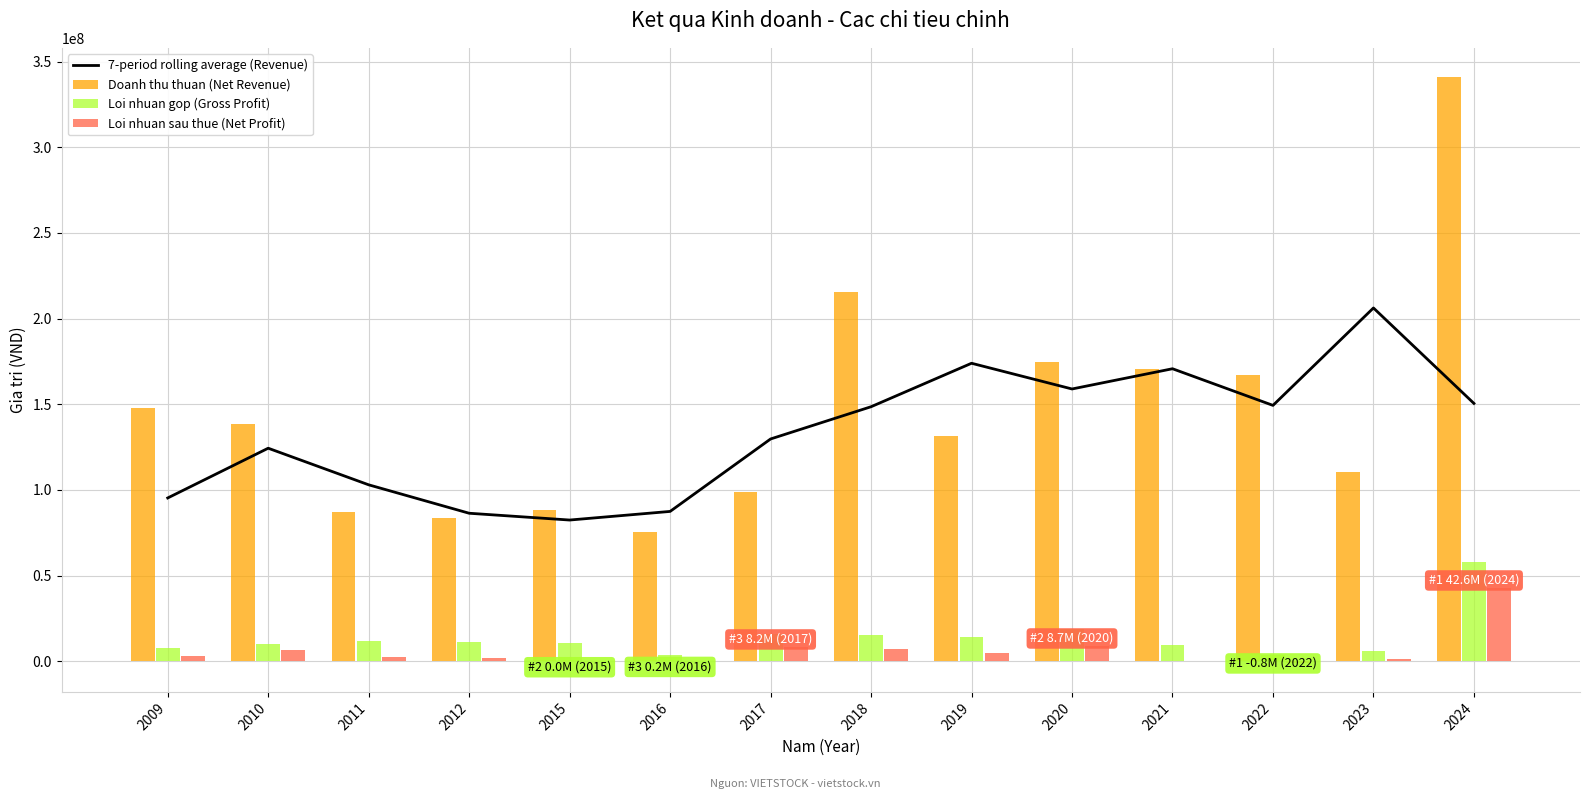

What are all the series names shown in the legend?

7-period rolling average (Revenue), Doanh thu thuan (Net Revenue), Loi nhuan gop (Gross Profit), Loi nhuan sau thue (Net Profit)